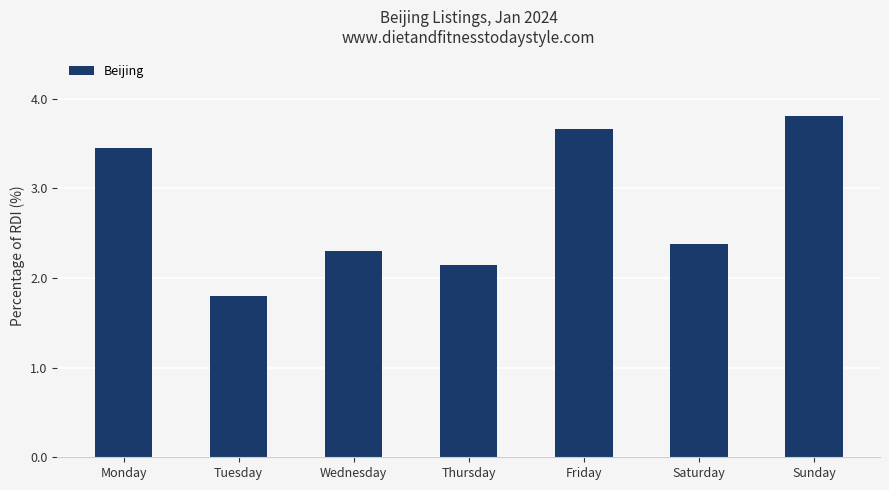

The chart shows a value of 2.1 at Thursday. True or false?

True